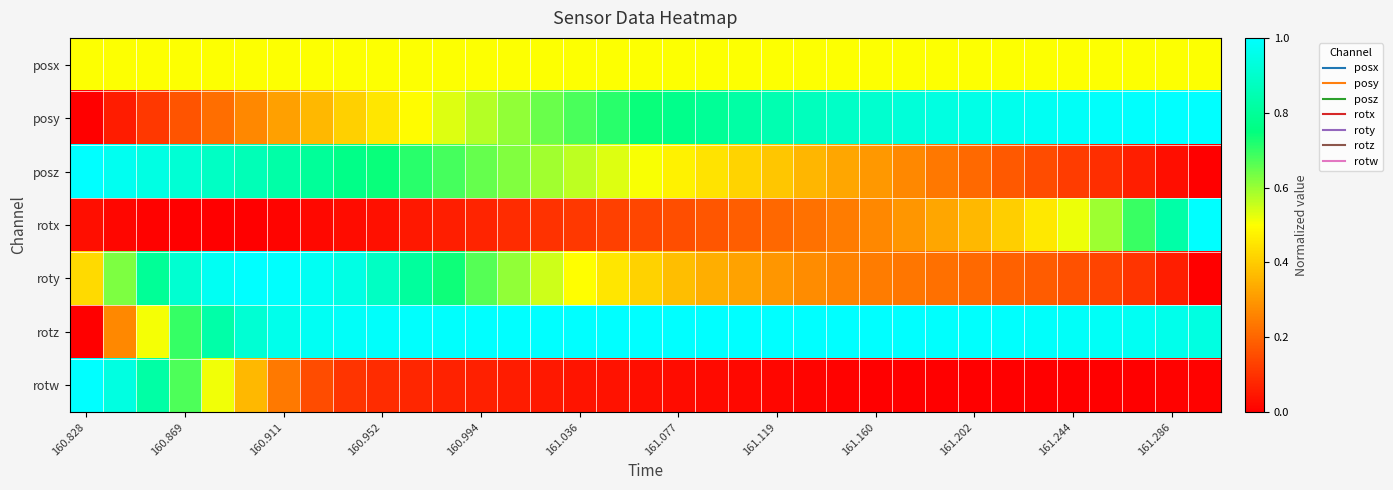

Reading left to right, what are all the values shown in this chart?

posx: 0.5	0.5	0.5	0.5	0.5	0.5	0.5	0.5	0.5	0.5	0.5	0.5	0.5	0.5	0.5	0.5	0.5	0.5	0.5	0.5	0.5	0.5	0.5	0.5	0.5	0.5	0.5	0.5	0.5	0.5	0.5	0.5	0.5	0.5	0.5
posy: 0.0	0.1	0.1	0.2	0.2	0.3	0.3	0.4	0.4	0.5	0.5	0.5	0.6	0.6	0.6	0.7	0.7	0.7	0.8	0.8	0.8	0.8	0.9	0.9	0.9	0.9	0.9	1.0	1.0	1.0	1.0	1.0	1.0	1.0	1.0
posz: 1.0	1.0	0.9	0.9	0.9	0.9	0.8	0.8	0.8	0.7	0.7	0.7	0.7	0.6	0.6	0.6	0.5	0.5	0.5	0.4	0.4	0.4	0.4	0.3	0.3	0.3	0.2	0.2	0.2	0.1	0.1	0.1	0.1	0.0	0.0
rotx: 0.0	0.0	0.0	0.0	0.0	0.0	0.0	0.0	0.0	0.0	0.0	0.1	0.1	0.1	0.1	0.1	0.1	0.1	0.2	0.2	0.2	0.2	0.2	0.2	0.3	0.3	0.3	0.4	0.4	0.5	0.5	0.6	0.7	0.8	1.0
roty: 0.4	0.6	0.8	0.9	1.0	1.0	1.0	1.0	0.9	0.9	0.8	0.7	0.7	0.6	0.5	0.5	0.5	0.4	0.4	0.3	0.3	0.3	0.3	0.3	0.2	0.2	0.2	0.2	0.2	0.2	0.2	0.1	0.1	0.1	0.0
rotz: 0.0	0.3	0.5	0.7	0.8	0.9	1.0	1.0	1.0	1.0	1.0	1.0	1.0	1.0	1.0	1.0	1.0	1.0	1.0	1.0	1.0	1.0	1.0	1.0	1.0	1.0	1.0	1.0	1.0	1.0	1.0	1.0	1.0	1.0	0.9
rotw: 1.0	0.9	0.8	0.7	0.5	0.4	0.2	0.2	0.1	0.1	0.1	0.1	0.1	0.1	0.0	0.0	0.0	0.0	0.0	0.0	0.0	0.0	0.0	0.0	0.0	0.0	0.0	0.0	0.0	0.0	0.0	0.0	0.0	0.0	0.0